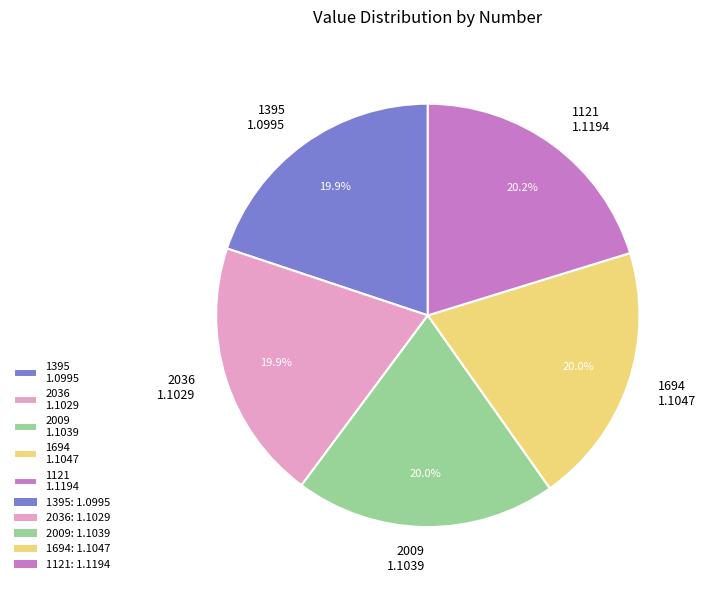

What is the ratio of the value at 2036 to the value at 1395?

1.0